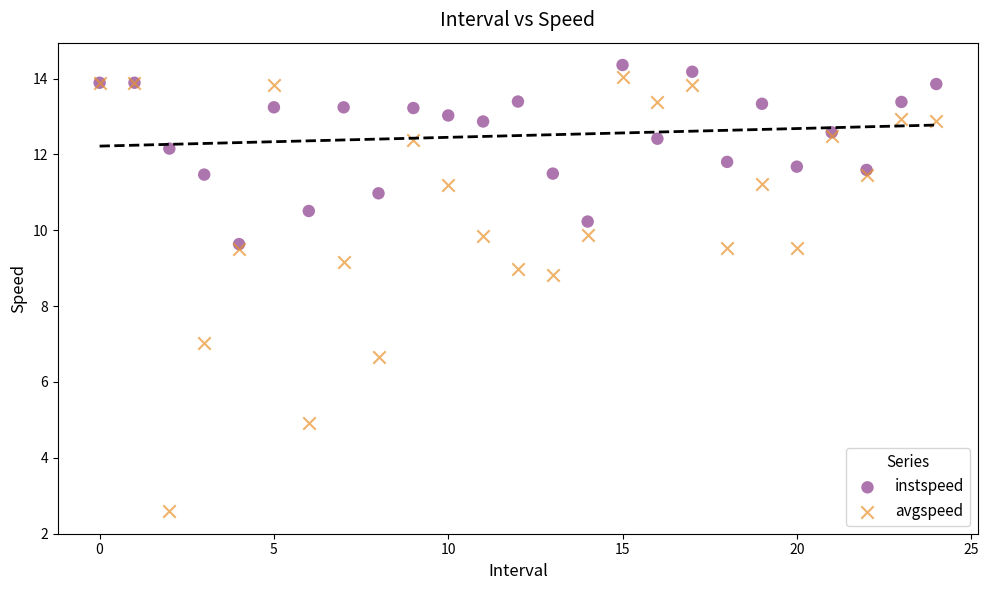

In the avgspeed series, what Y value is closest to 8?

8.8